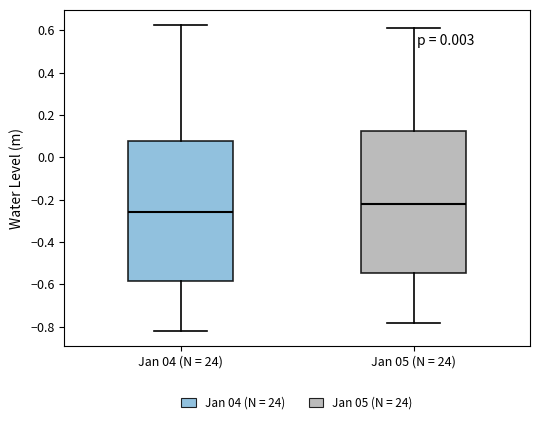

Where does the upper whisker of the box for Jan 05 (N = 24) end on the y-axis? The values are not printed on the chart, so give them approximately, as read against the axis.

0.62